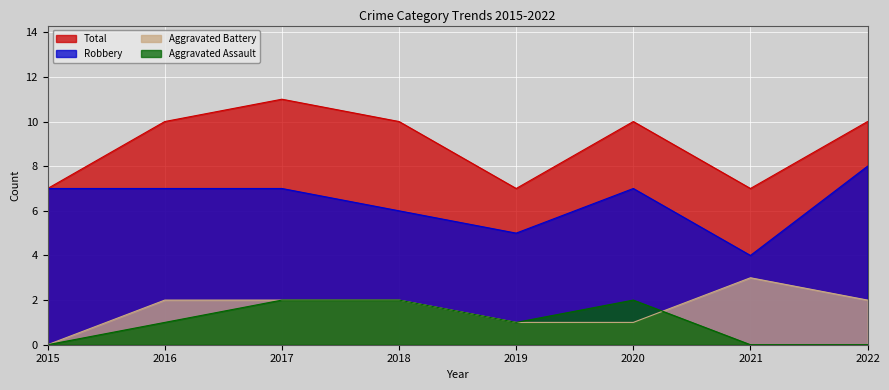

True or false: Aggravated Battery and Aggravated Assault cross at least once.

True